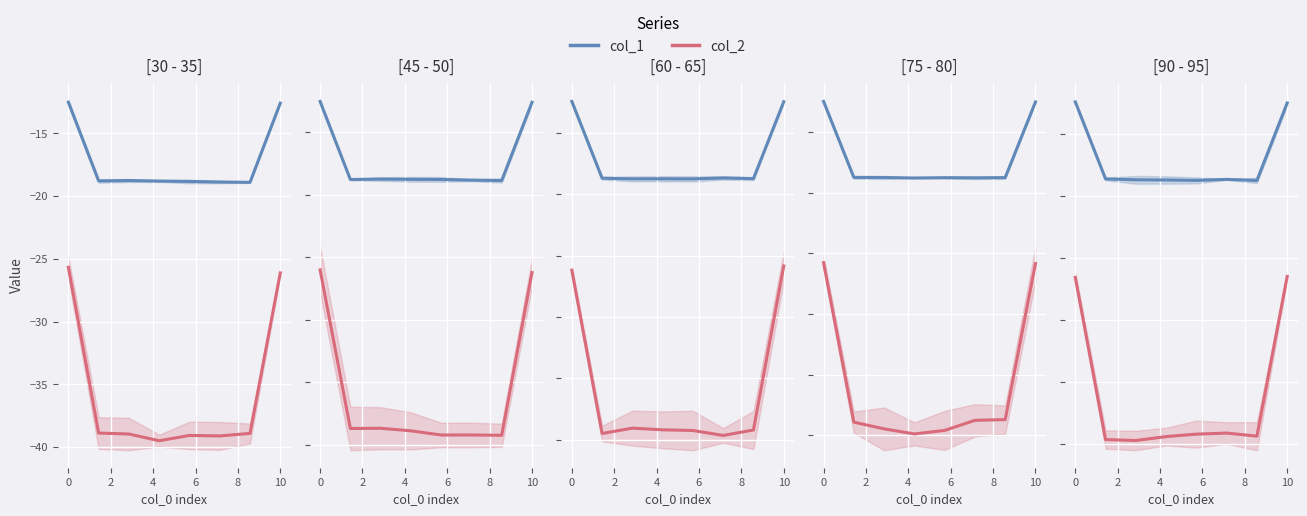

What is the spread (max minus min) of values at 0?

14.1